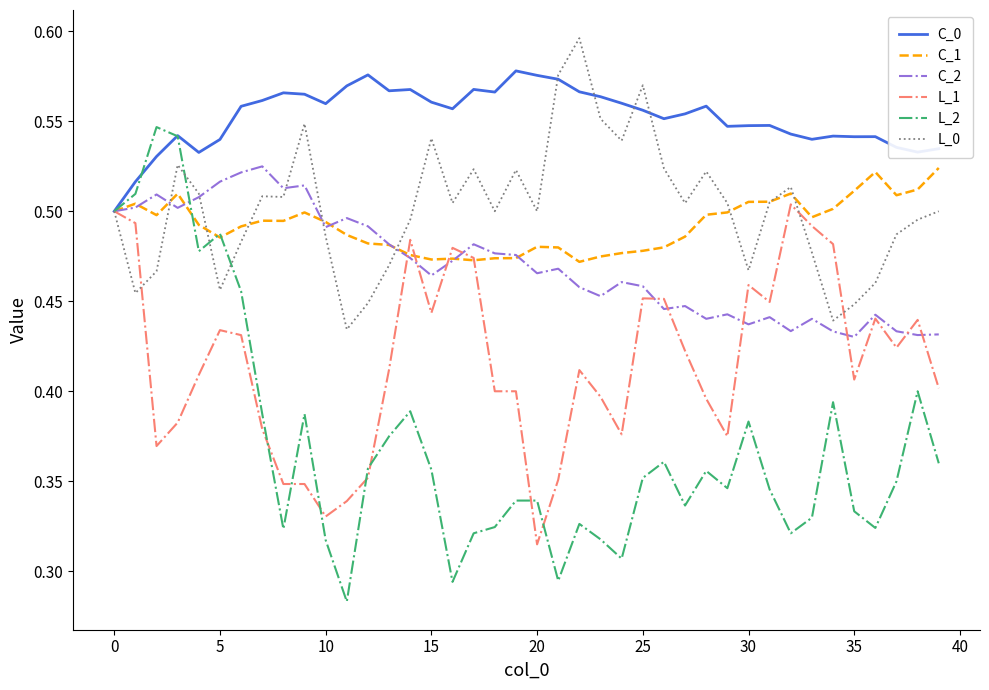

Which series has the largest total across all categories?

C_0